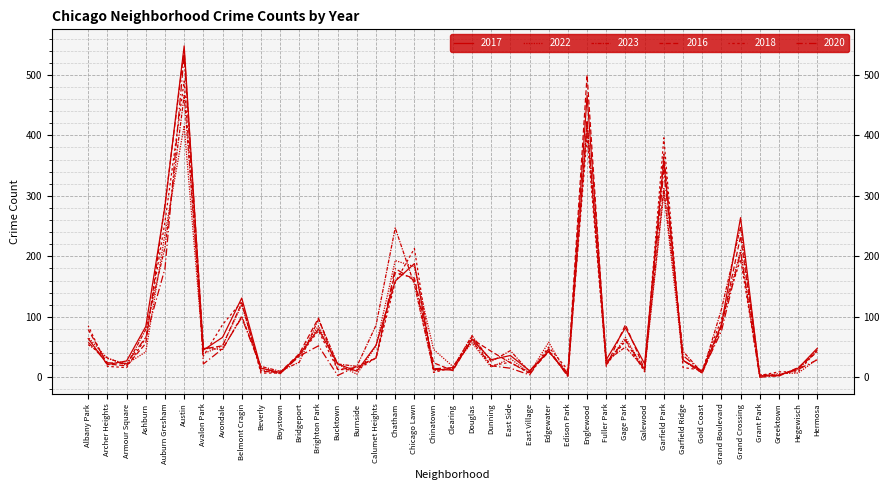

How many distinct data groups are displayed?

6